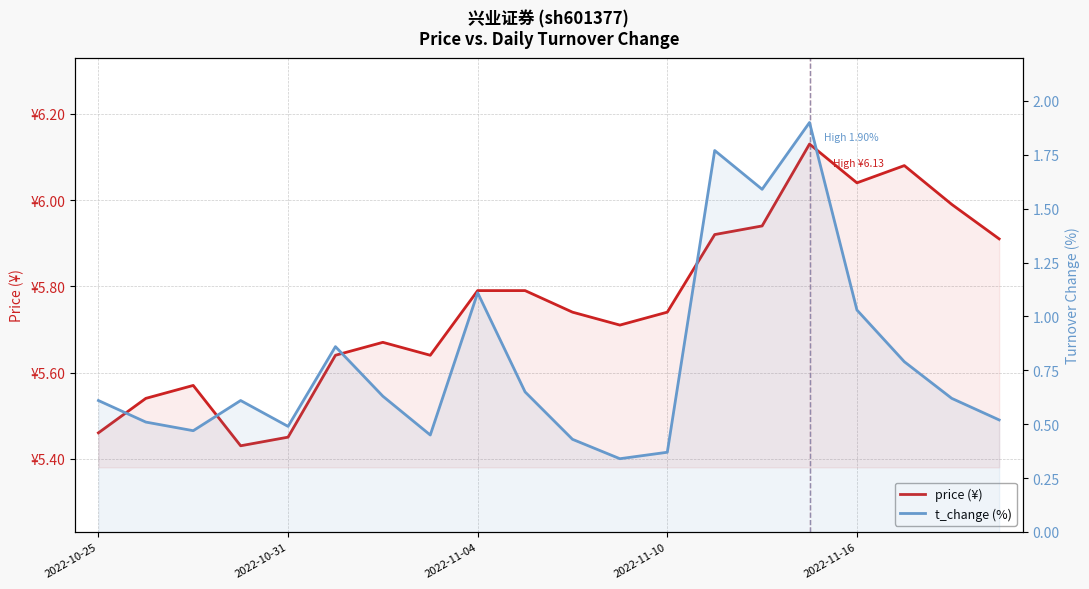

True or false: t_change (%) and price (¥) cross at least once.

False